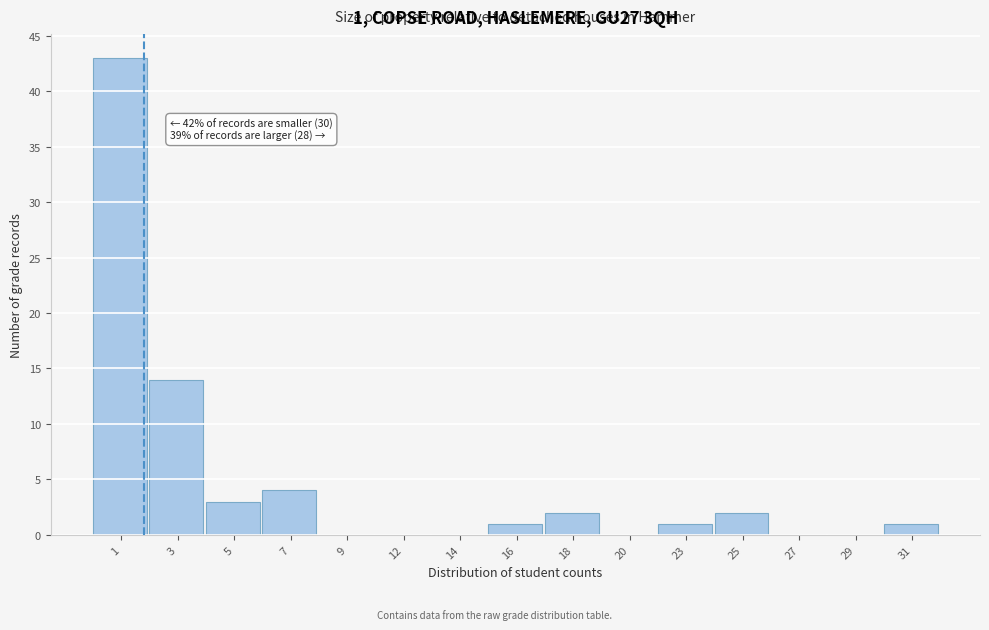

Reading left to right, transcribe all the data shown in this chart.

1=43	3=14	5=3	7=4	9=0	12=0	14=0	16=1	18=2	20=0	23=1	25=2	27=0	29=0	31=1